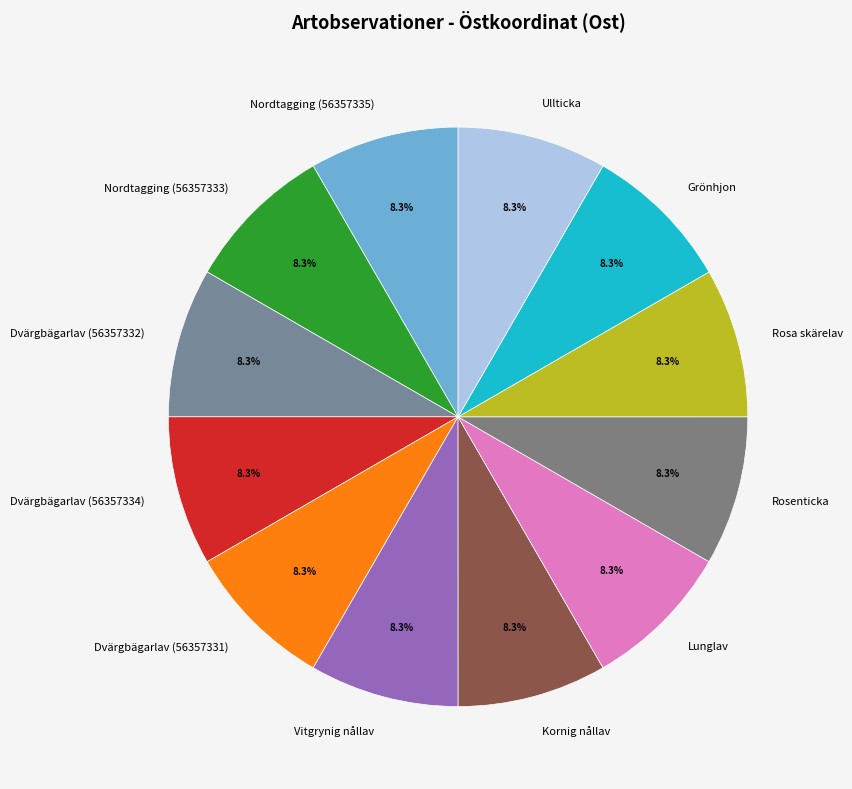

Count the number of slices in the pie.

12